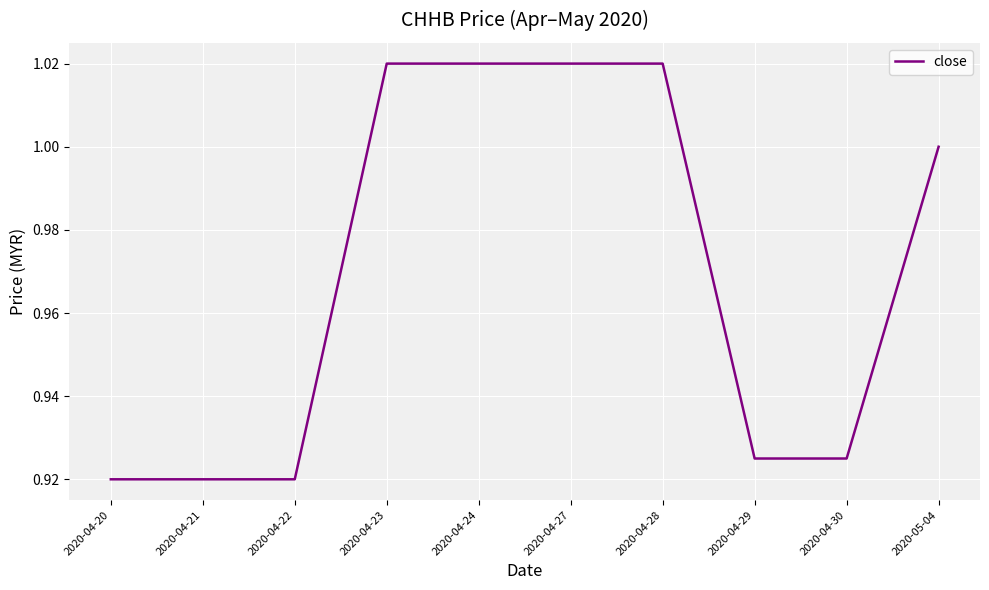

Is it true that the value at 2020-04-28 is 1.0?

True